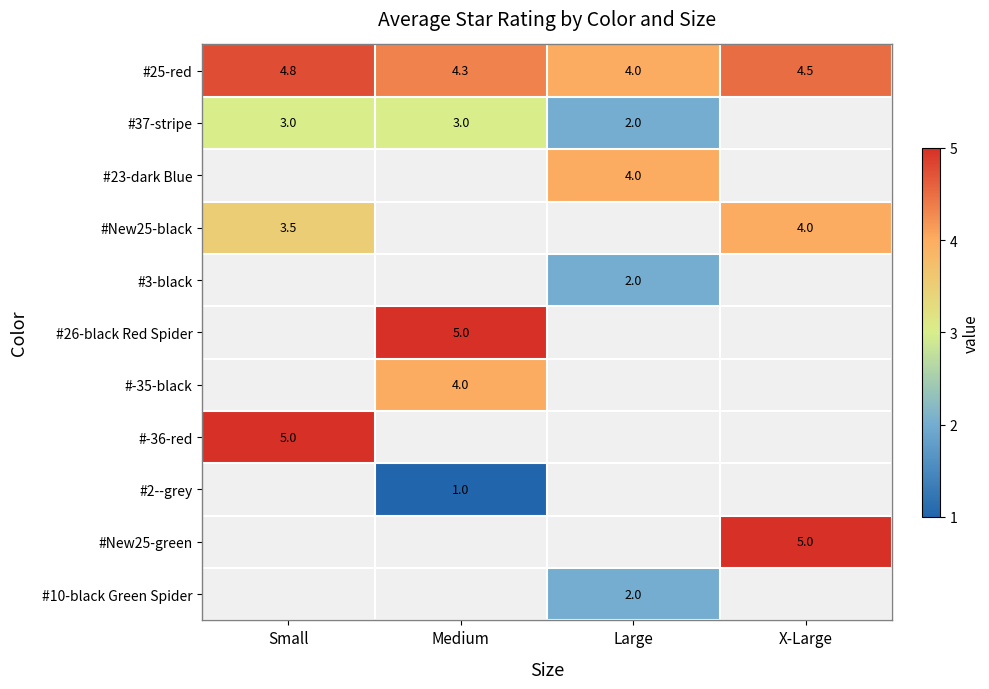

True or false: #25-red has a value of 6.9 at Large.

False